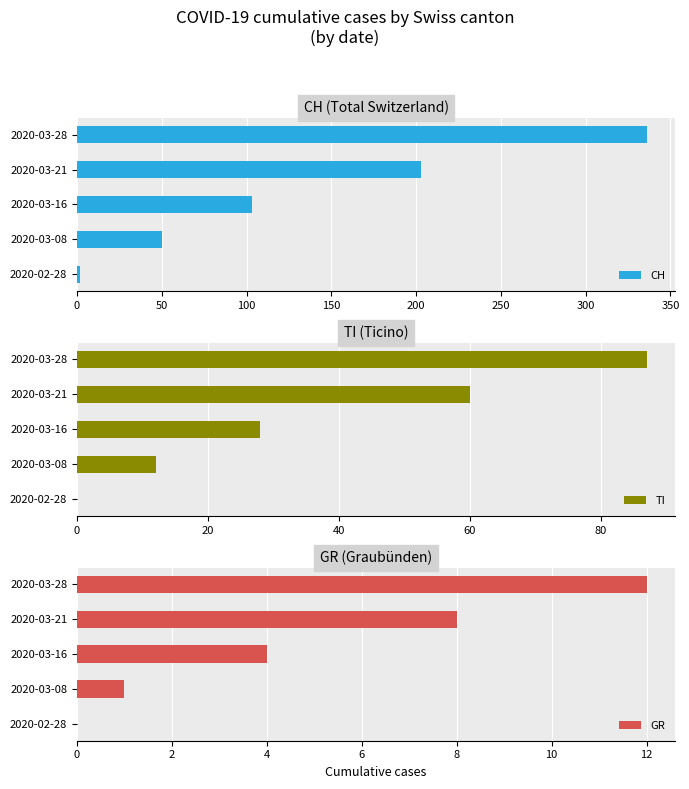

True or false: CH has a value of 283 at 2020-03-21.

False